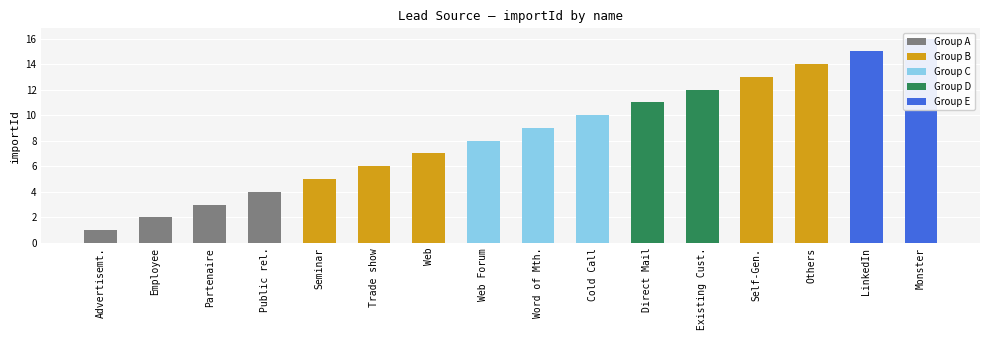

Approximately how many times larger is the value at Employee compared to Public rel.?

0.5